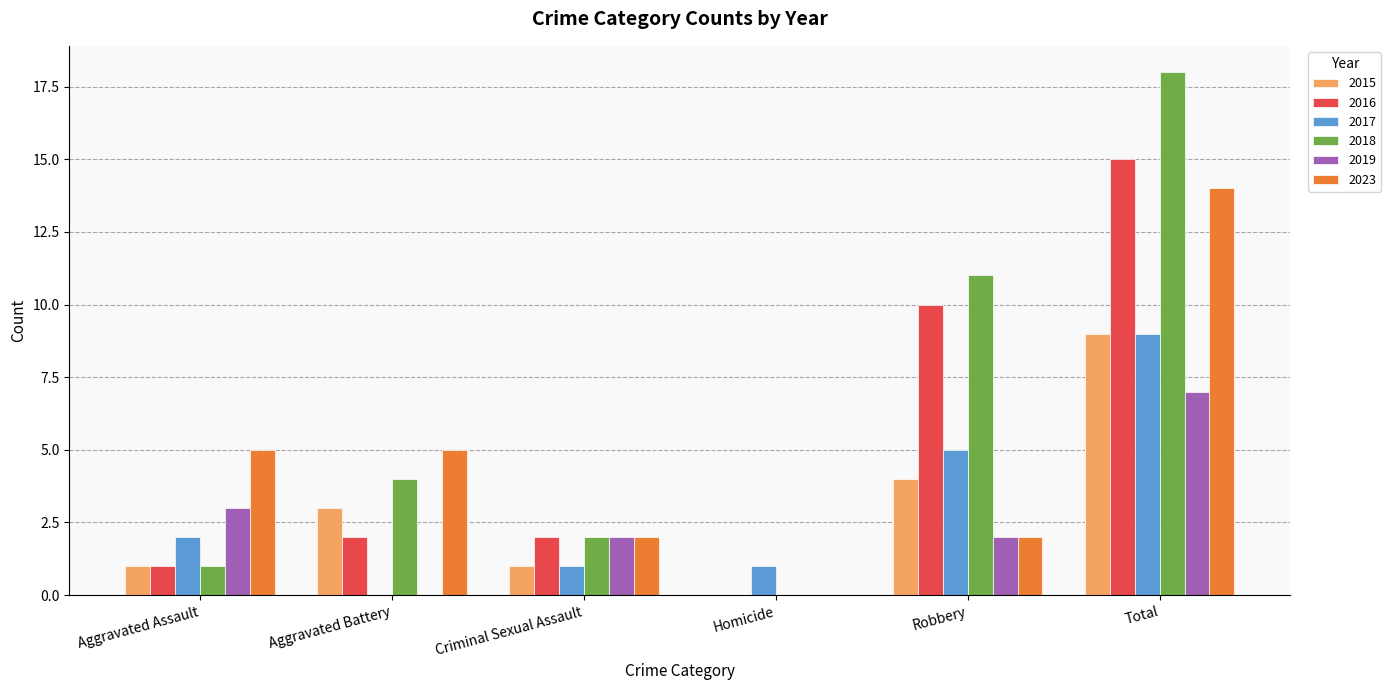

The value of 2019 at Robbery is 3. True or false?

False